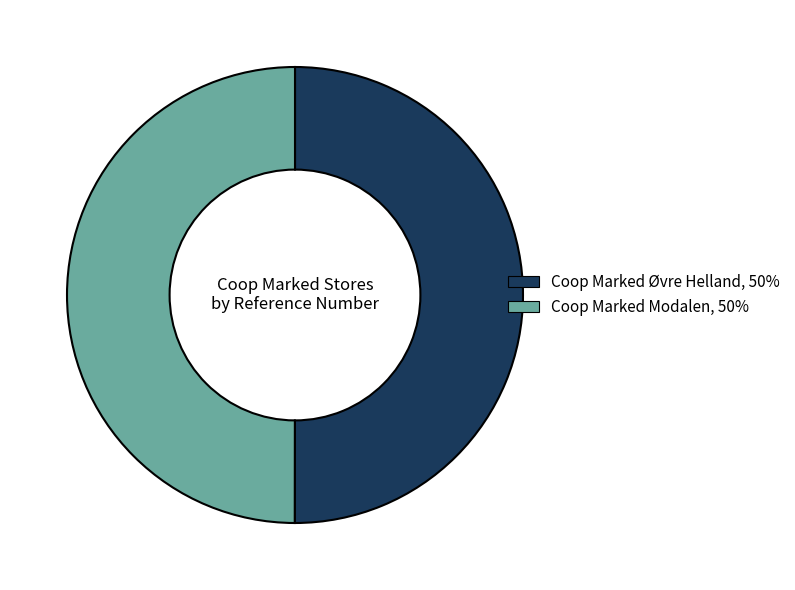

Count the number of slices in the pie.

2